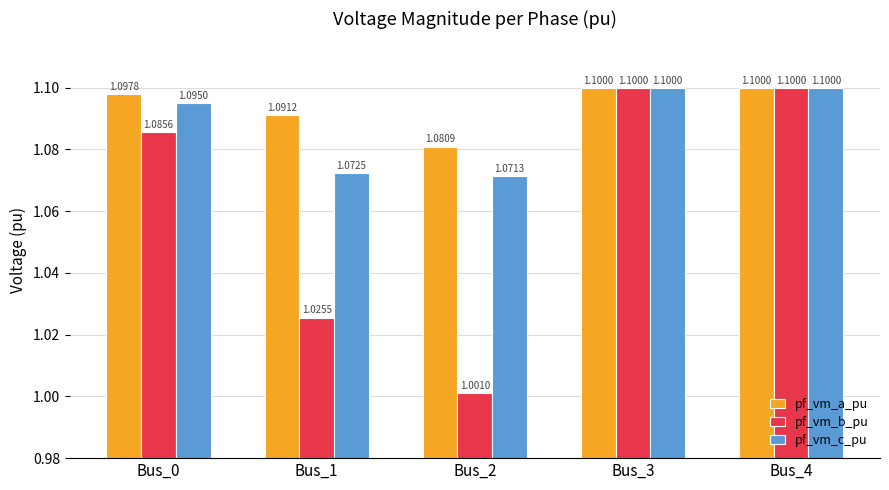

Which series has the largest range (max minus min)?

pf_vm_b_pu